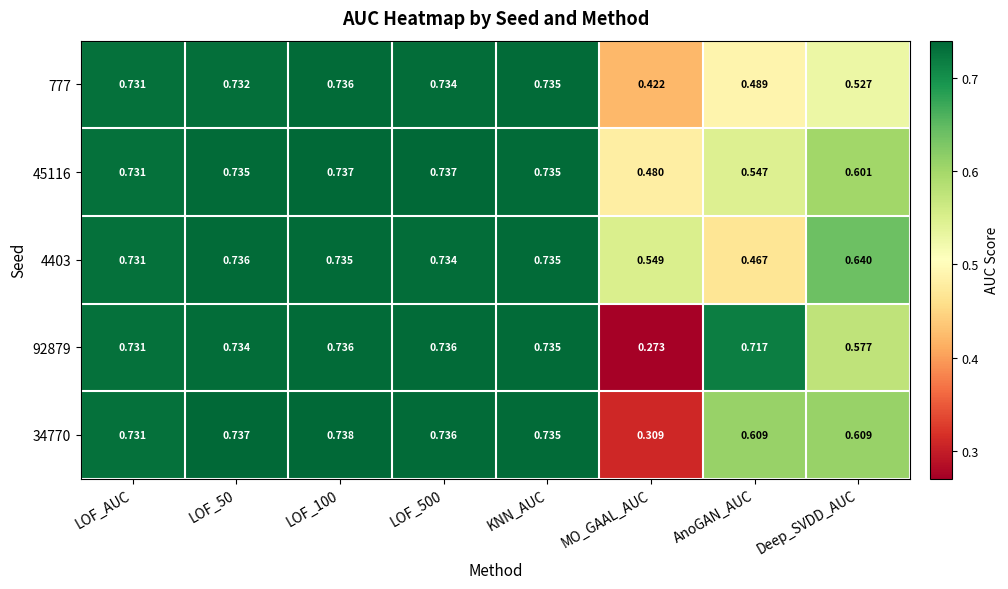

At which label does 92879 reach its minimum?

MO_GAAL_AUC